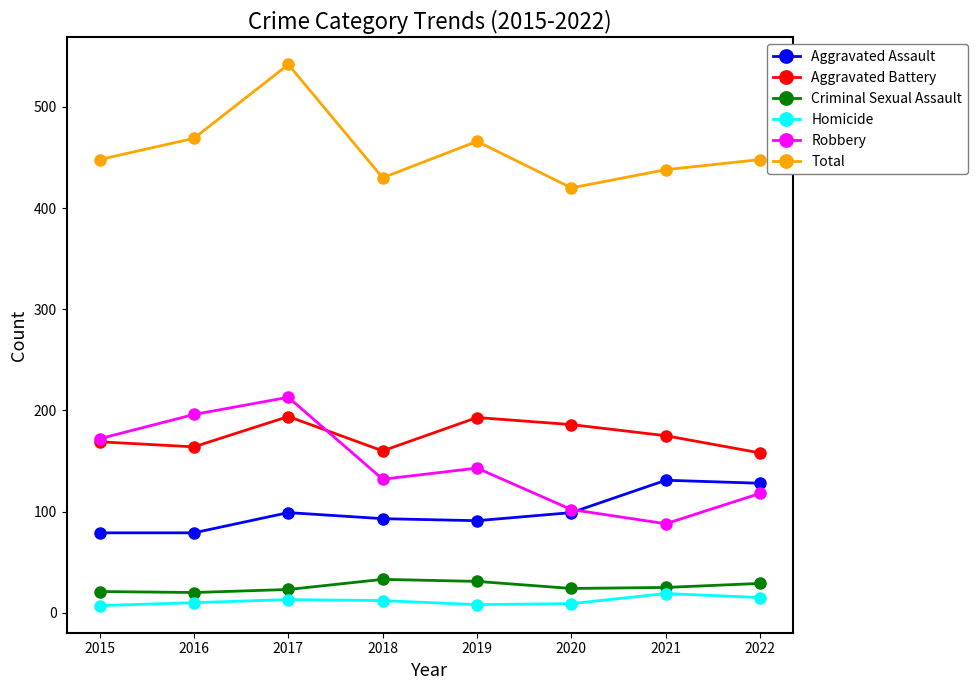

At how many categories does at least one series exceed 504?

1